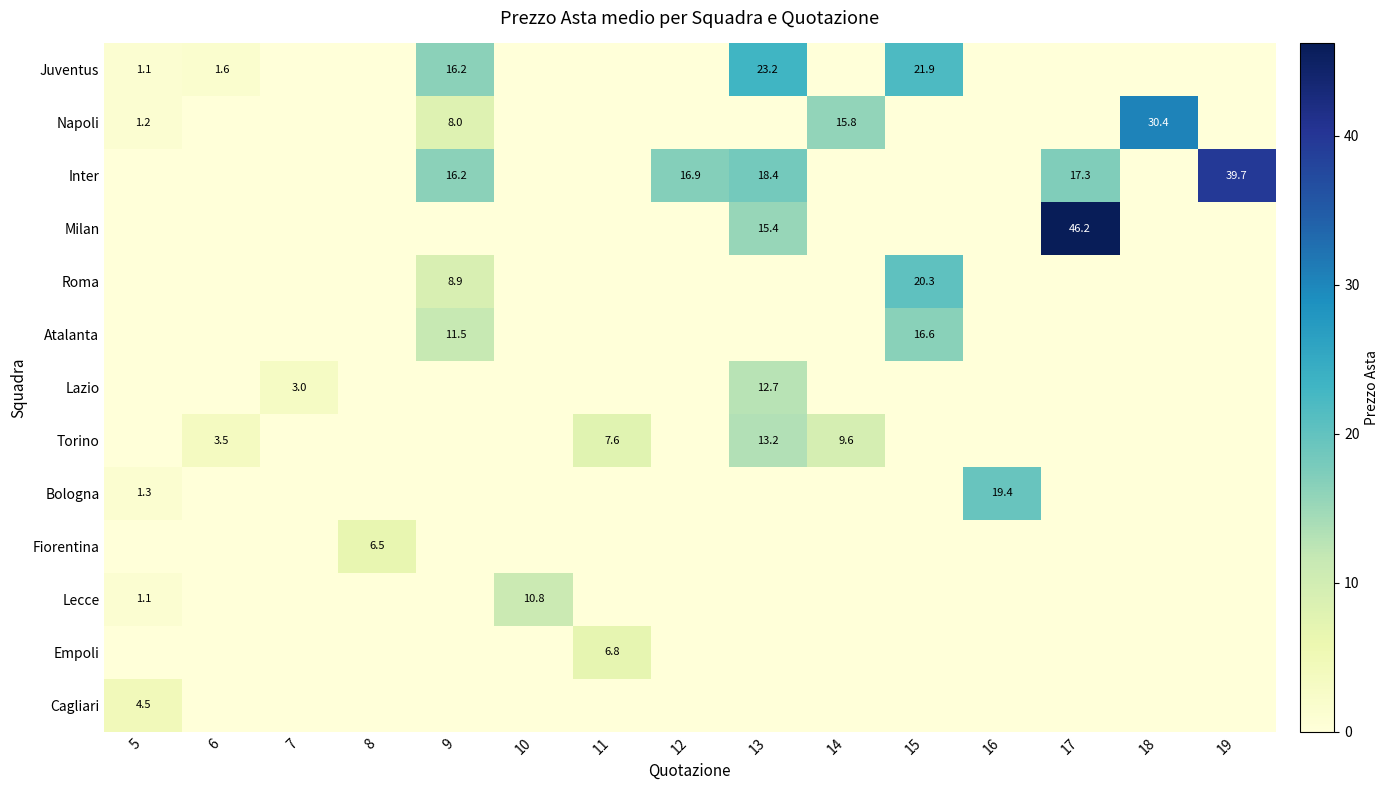

Is it true that Roma equals 3.1 at 9?

False